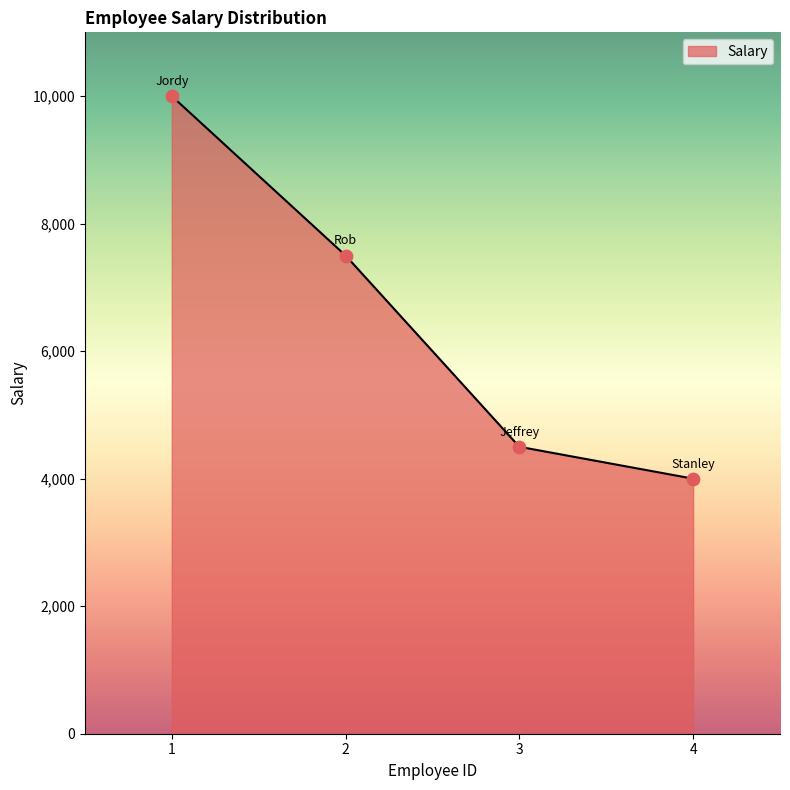

What is the change in value from 2 to 3?

-3000